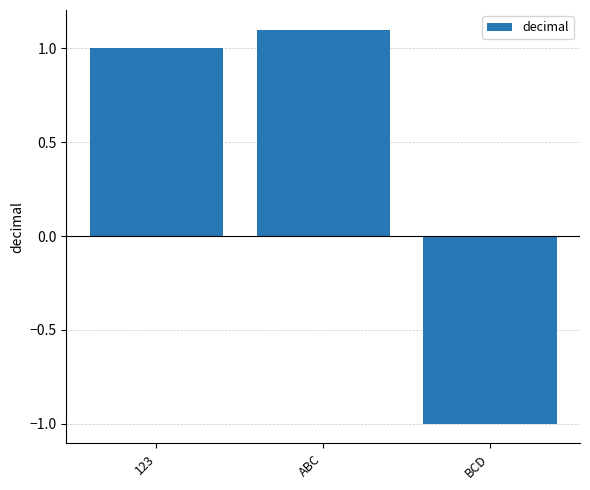

Is it true that the value at BCD is -1.0?

True